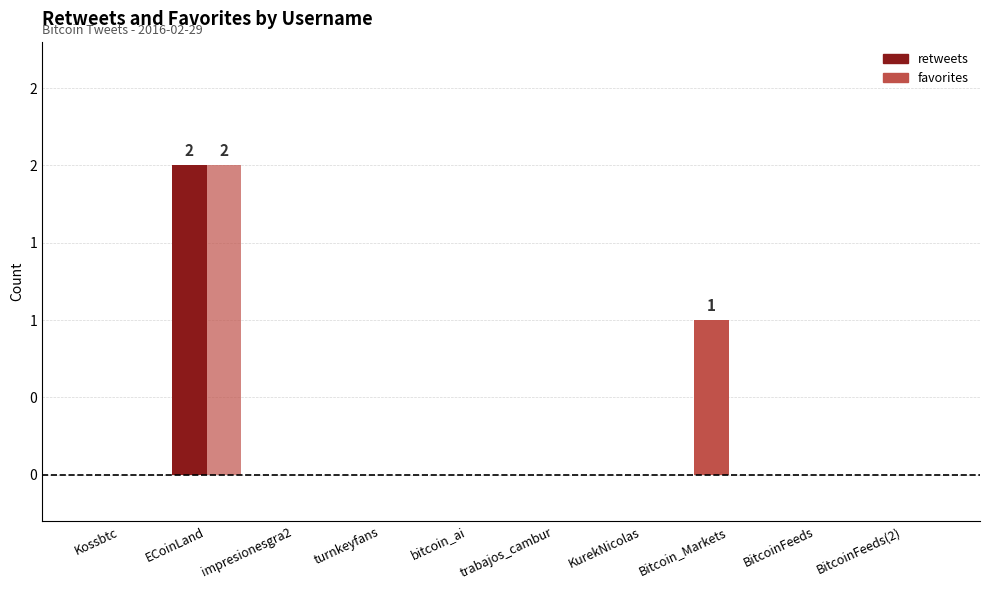

Are the bars horizontal?

No